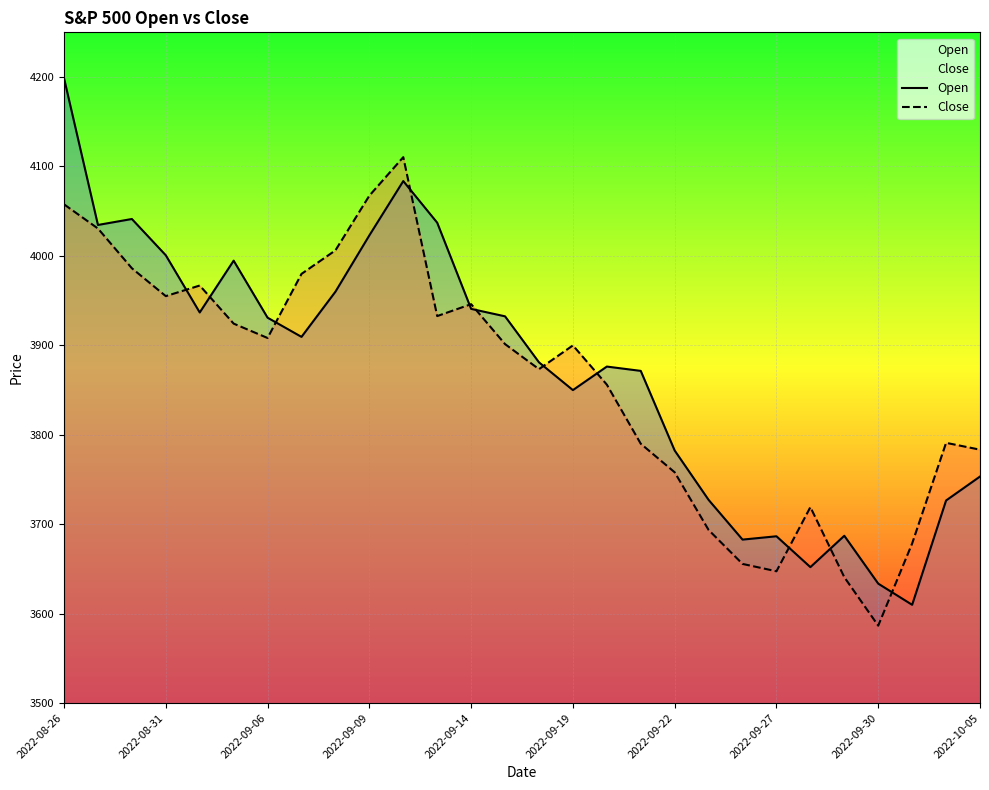

What value does the Close series have at 26?

3790.9